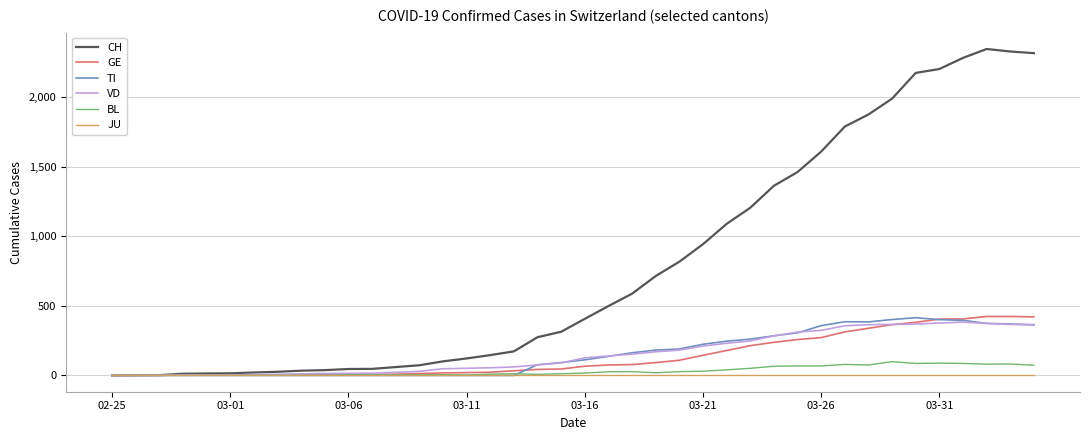

What is the maximum value for TI?

415